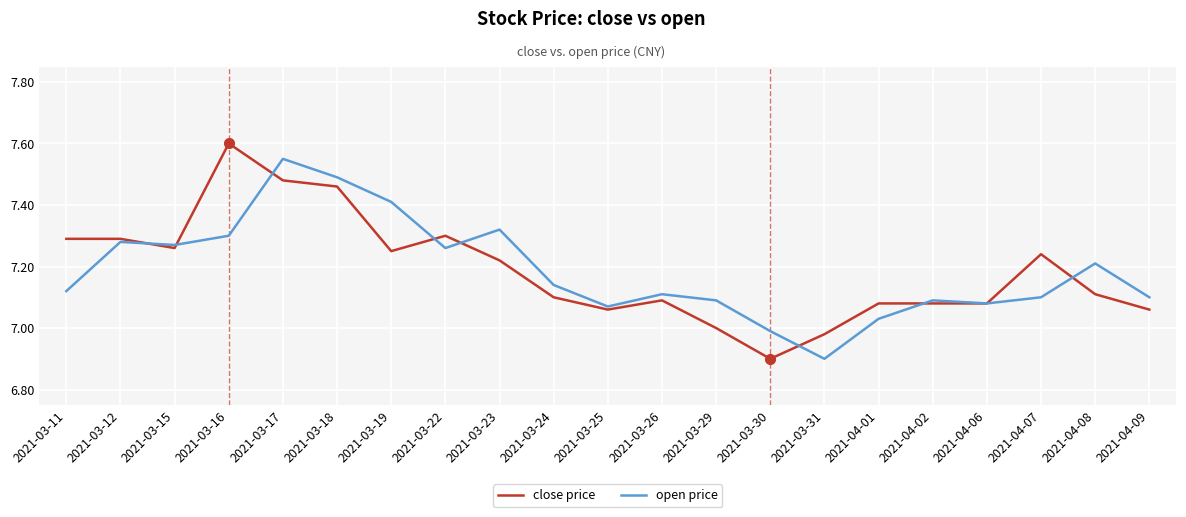

How many lines are shown in the chart?

2